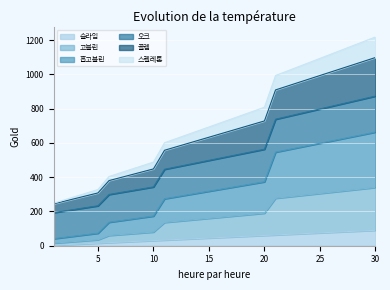

True or false: 슬라임 and 홉고블린 intersect in this chart.

False